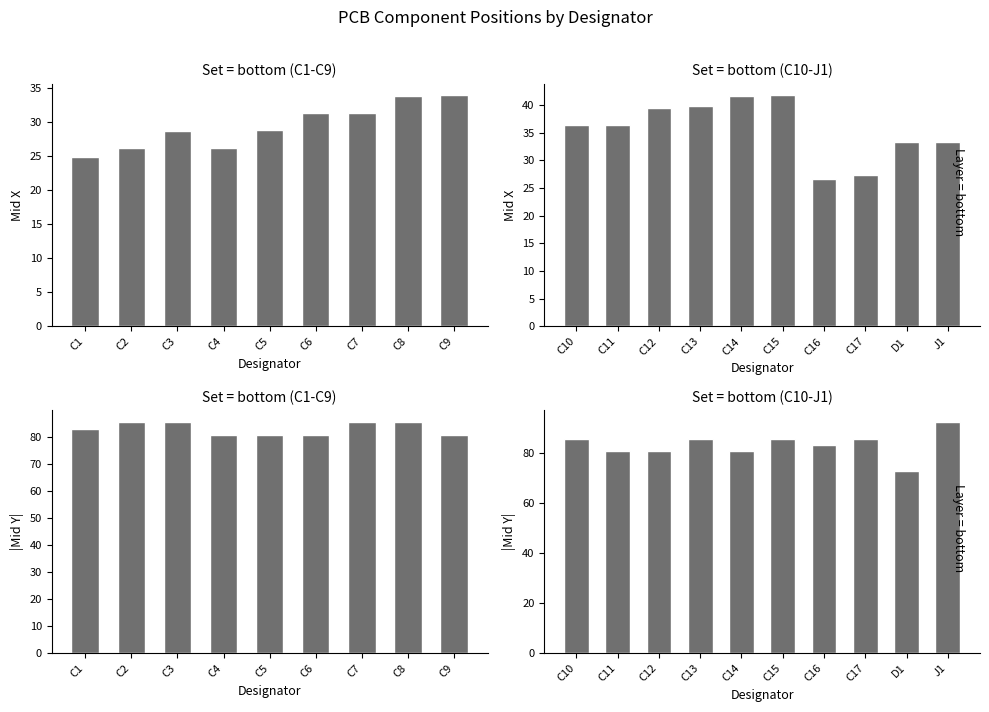

What are all the series names shown in the legend?

Mid X, |Mid Y|